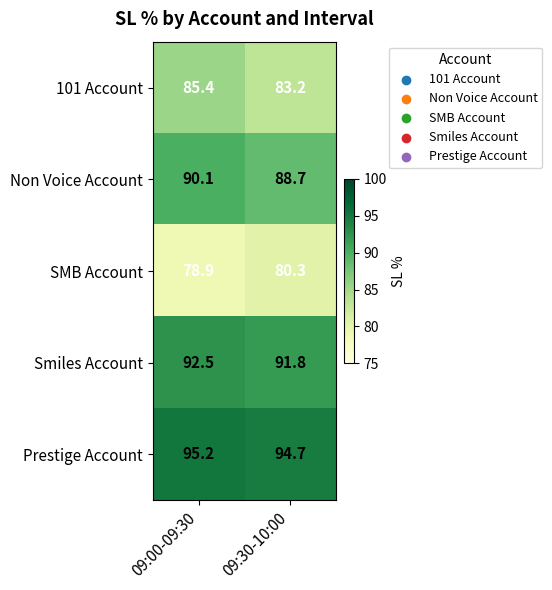

The value of SMB Account at 09:00-09:30 is 51.3. True or false?

False